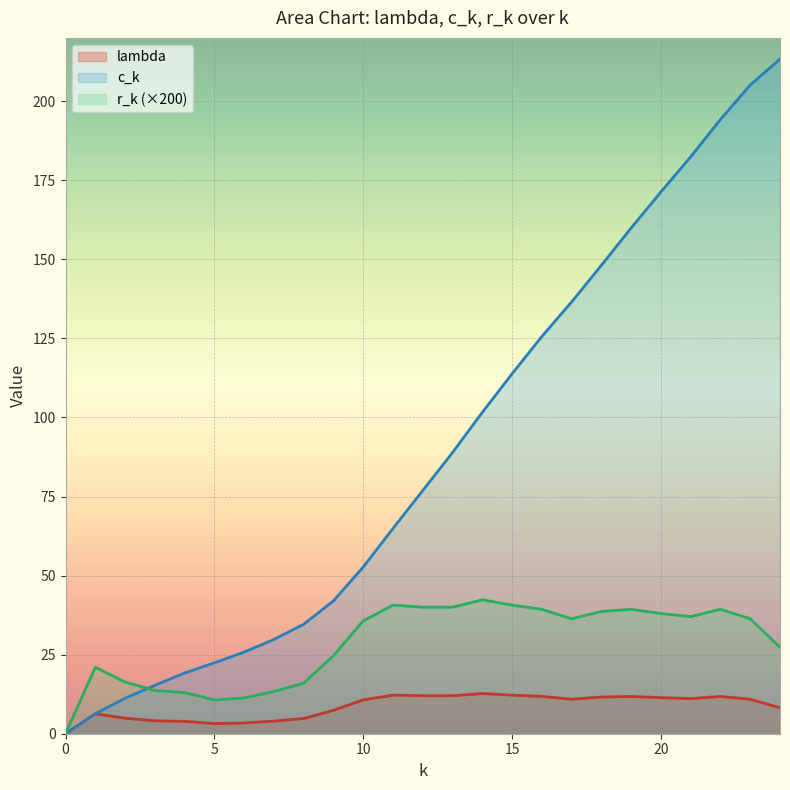

Rank the series at 5 from lowest to highest value.

lambda, r_k (×200), c_k